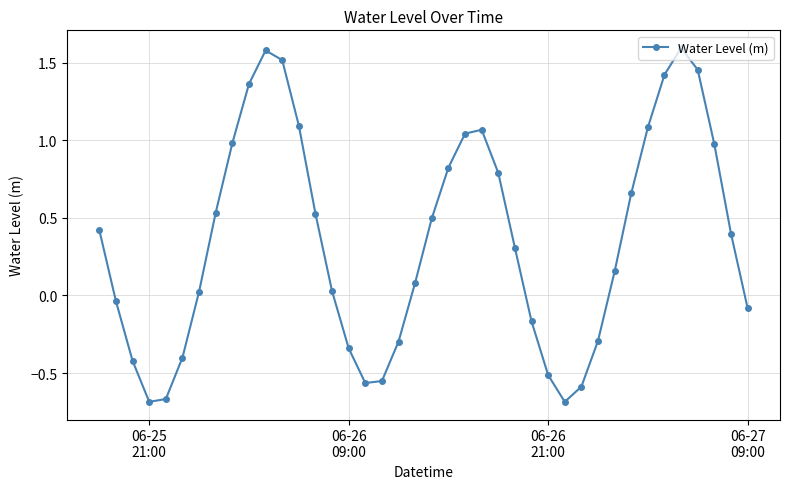

What is the difference between the maximum and second lowest values?

2.3